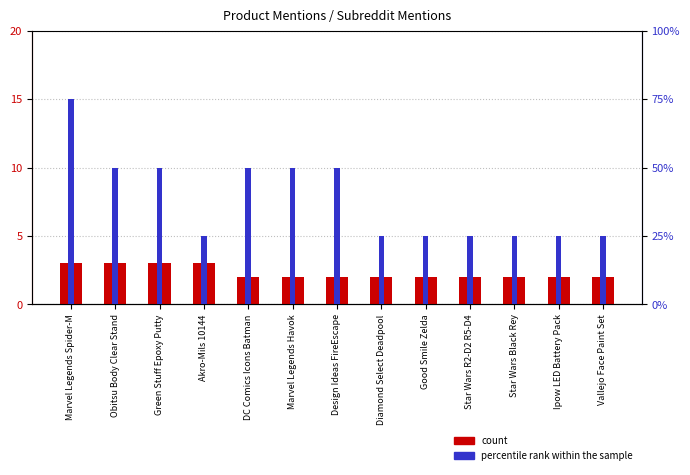

Are the bars grouped side by side (vs. stacked)?

Yes